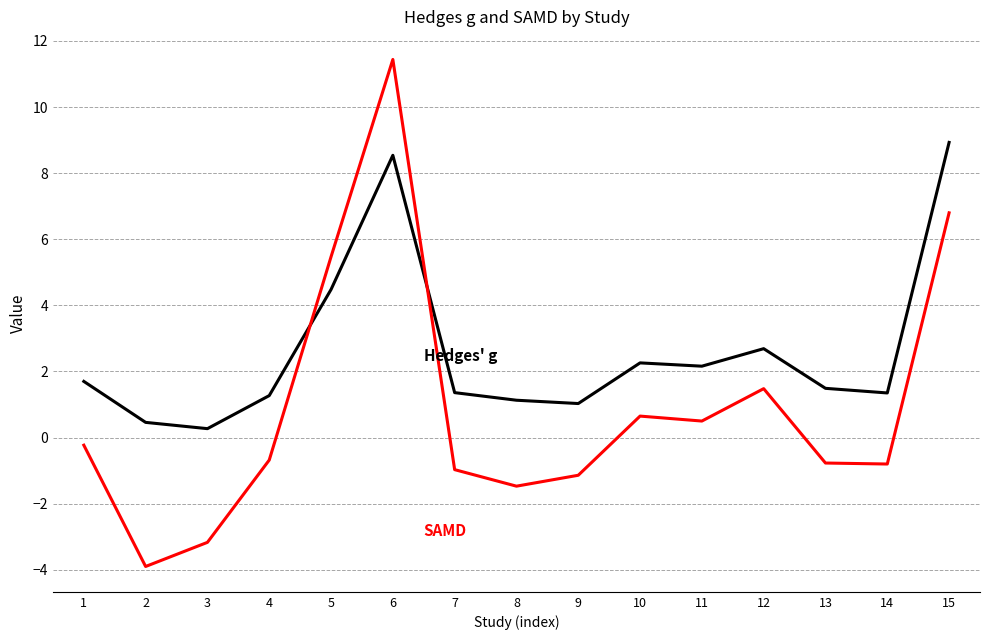

At which category is the sum across all series the highest?

6